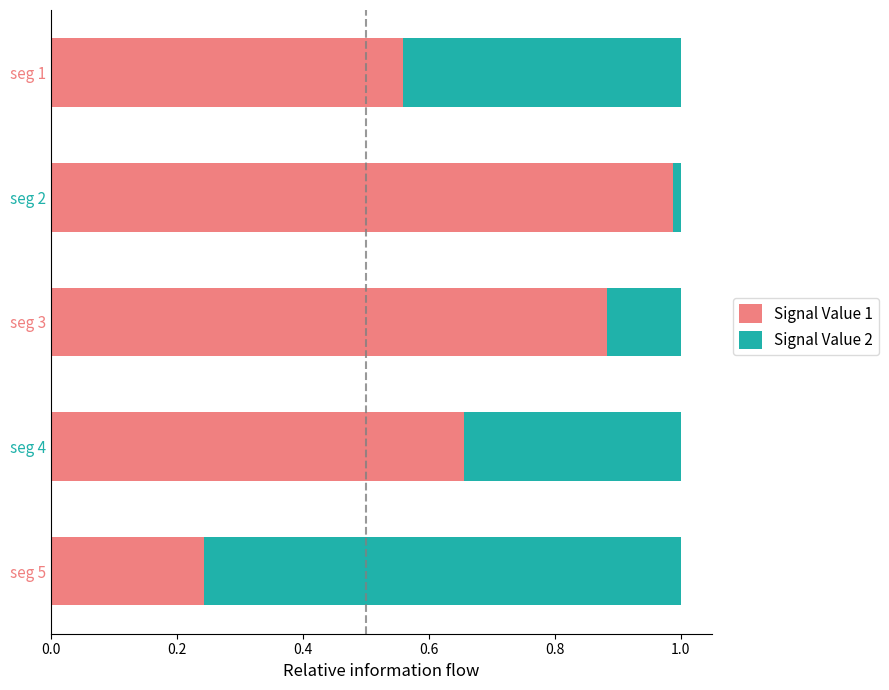

Count the number of data series in this chart.

2